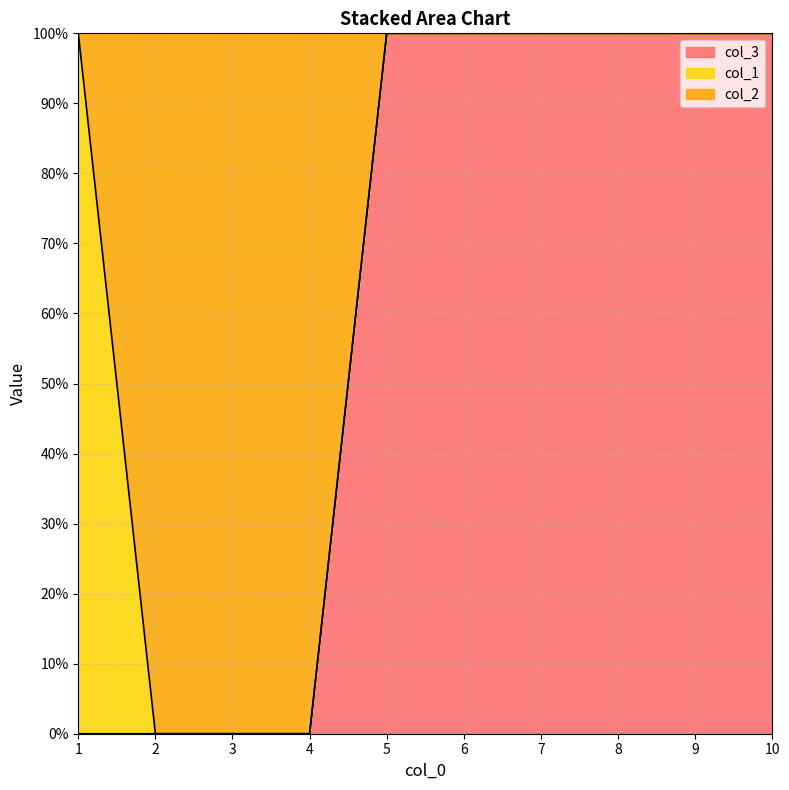

At which label does col_2 reach its peak?

1